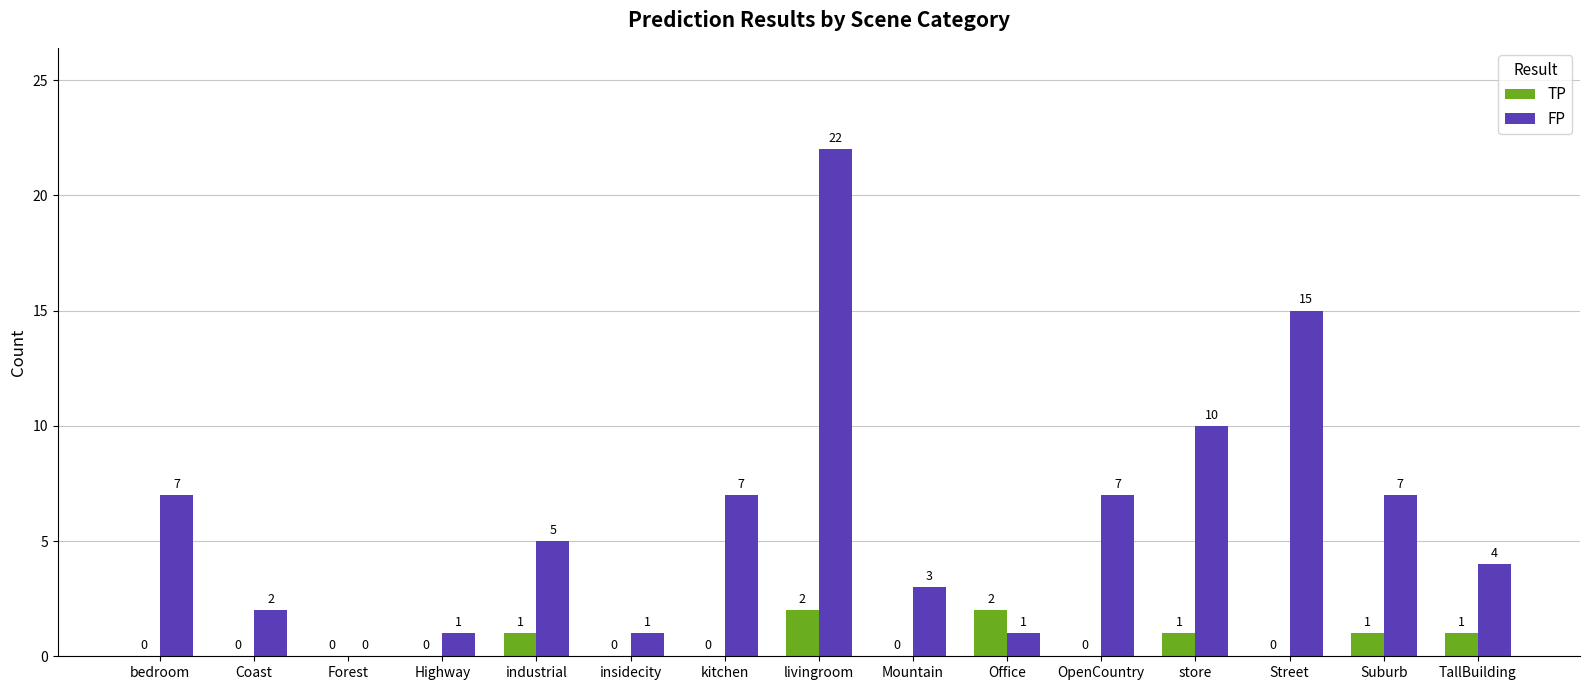

At which label does FP first exceed 5?

bedroom